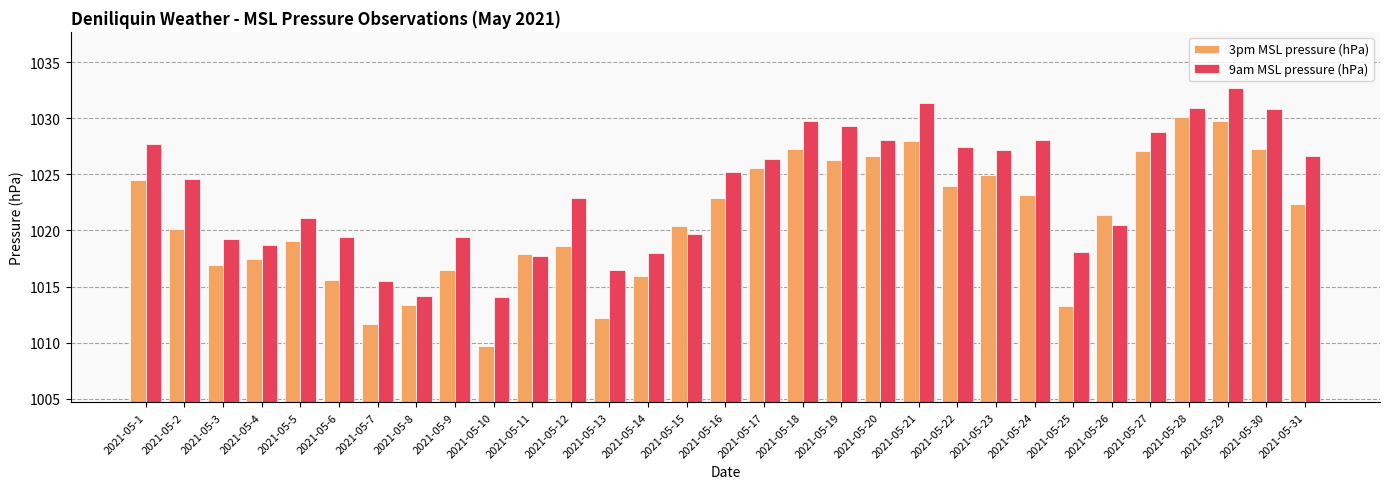

How many data points does each series have?

31